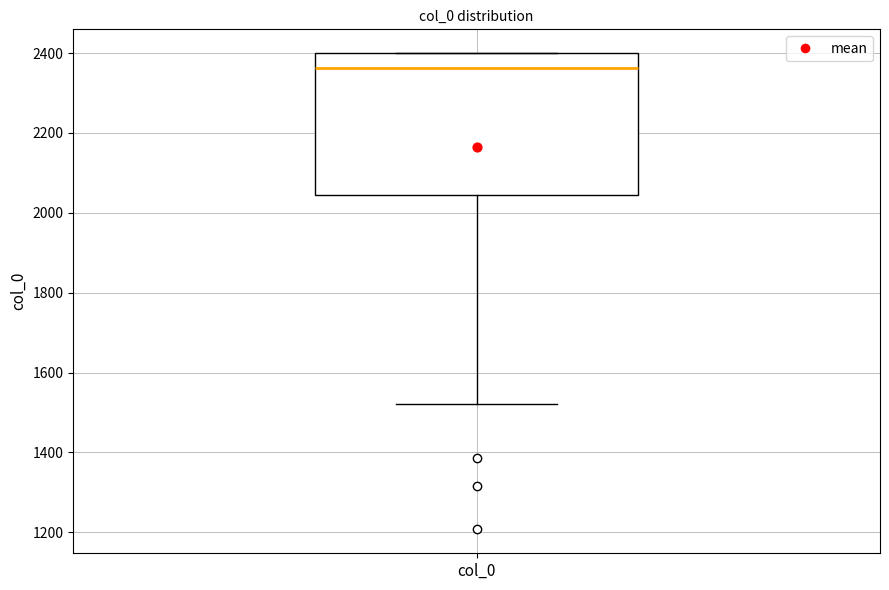

Where does the lower whisker of the box for col_0 end on the y-axis? The values are not printed on the chart, so give them approximately, as read against the axis.

1520